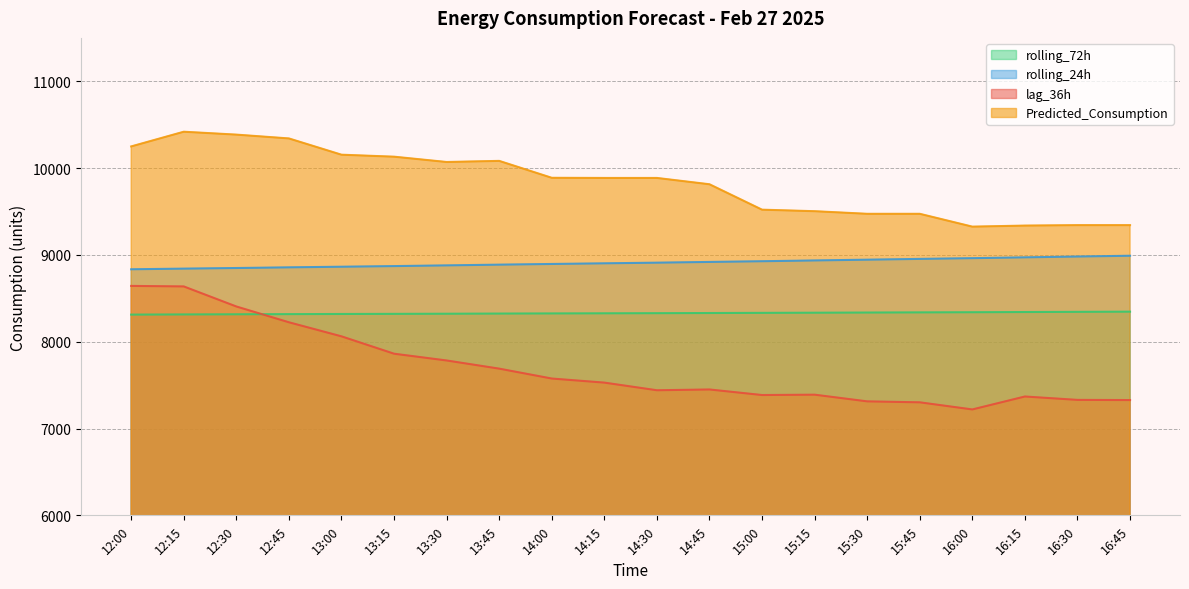

Rank the series at 13:15 from lowest to highest value.

lag_36h, rolling_72h, rolling_24h, Predicted_Consumption